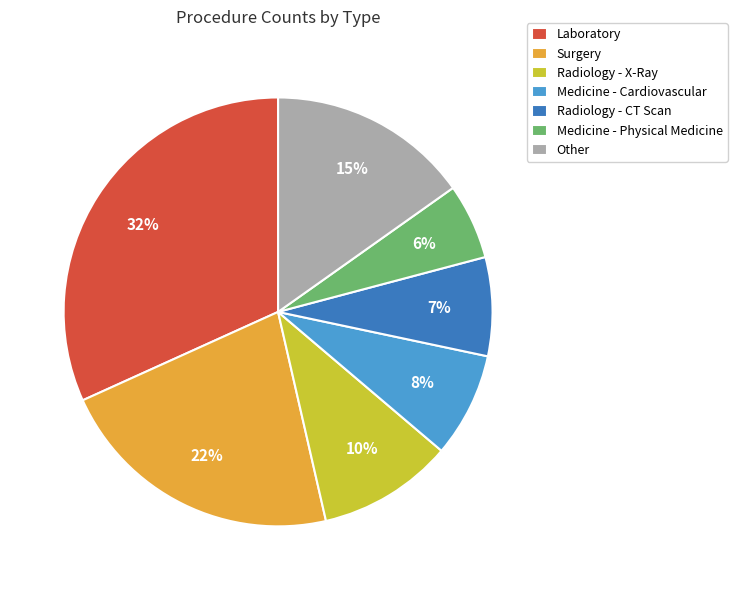

Which slice is the largest?

Laboratory